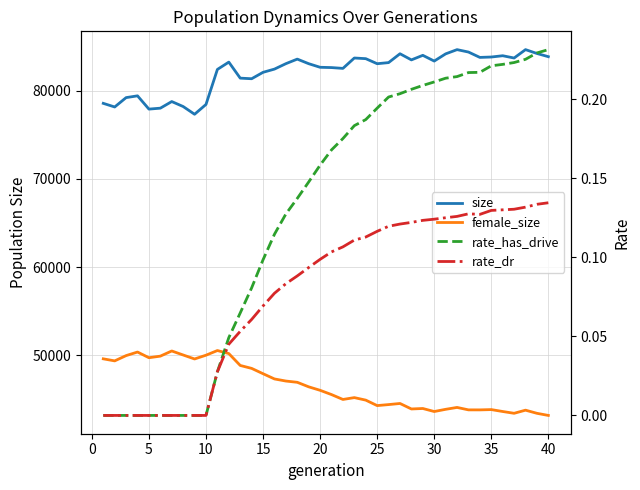

True or false: rate_has_drive has a value of 0.4 at 28.

False